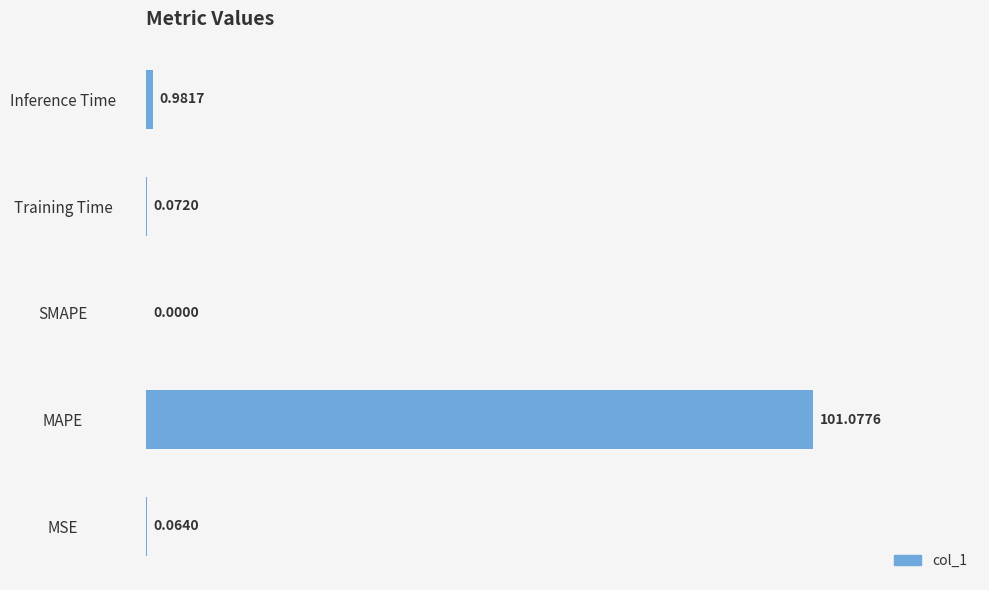

At which category does the chart reach its peak across all series?

MAPE